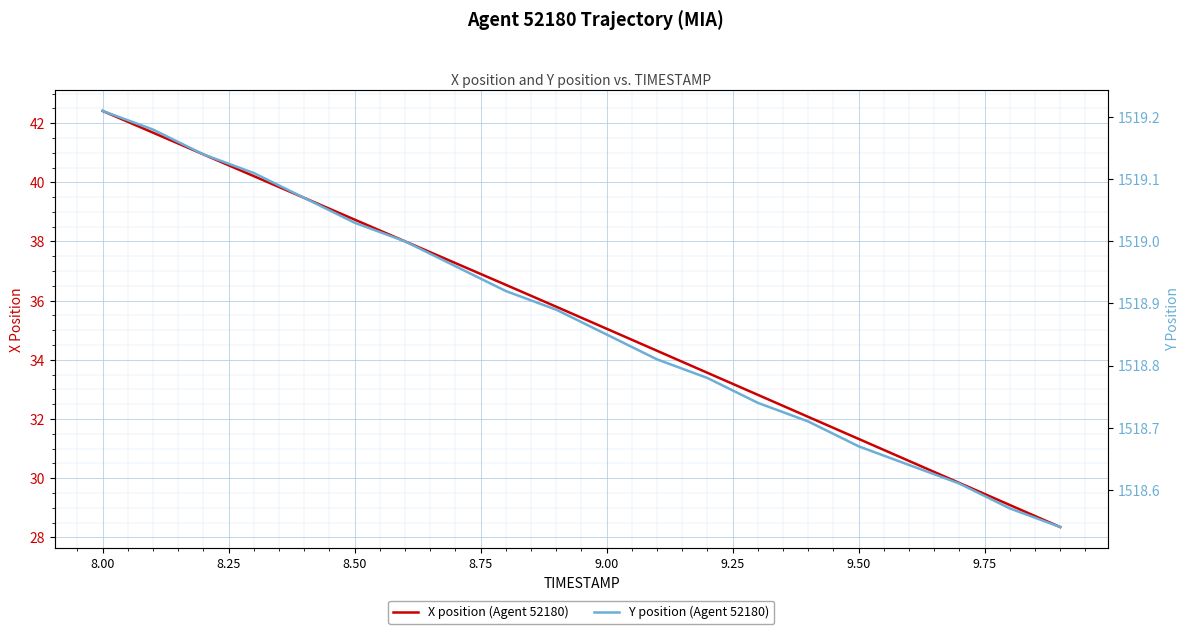

What is the difference between the second highest and second lowest values in the X series?

12.6